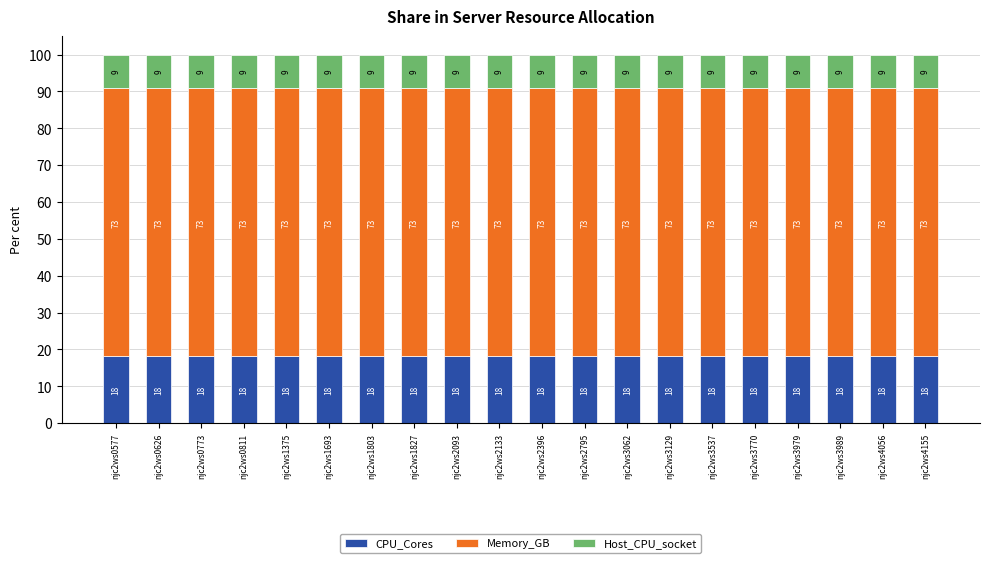

Are the bars grouped side by side (vs. stacked)?

No